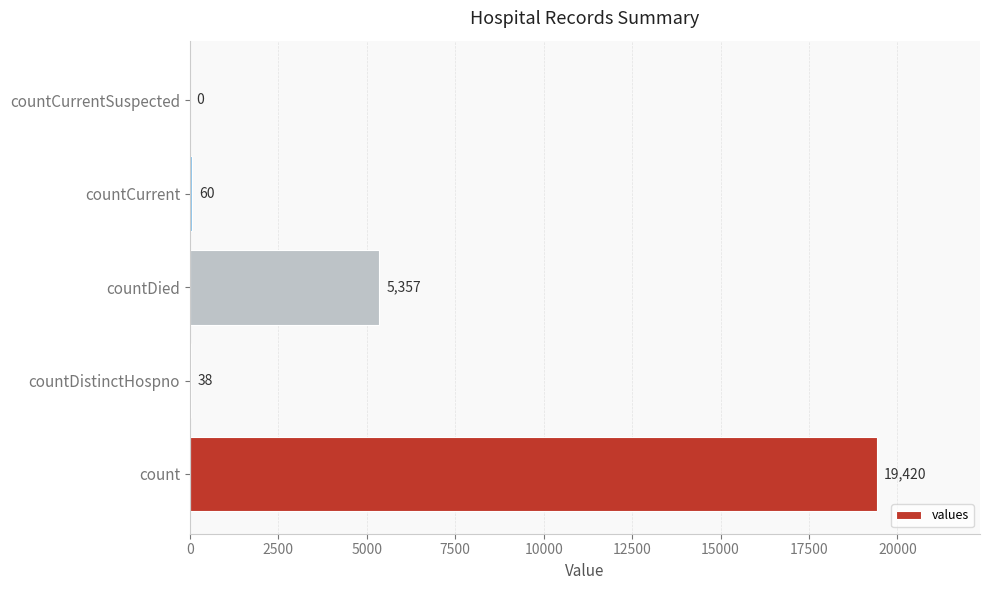

What is the approximate value at countDied, to the nearest 100?

5400